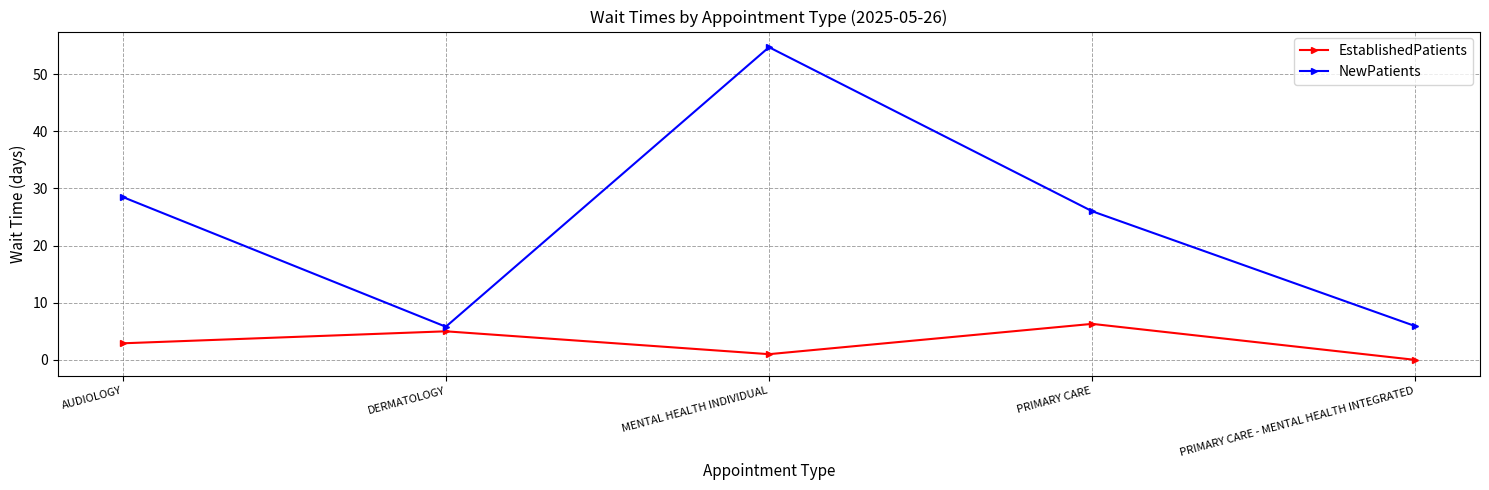

At which label does NewPatients first exceed 26?

AUDIOLOGY